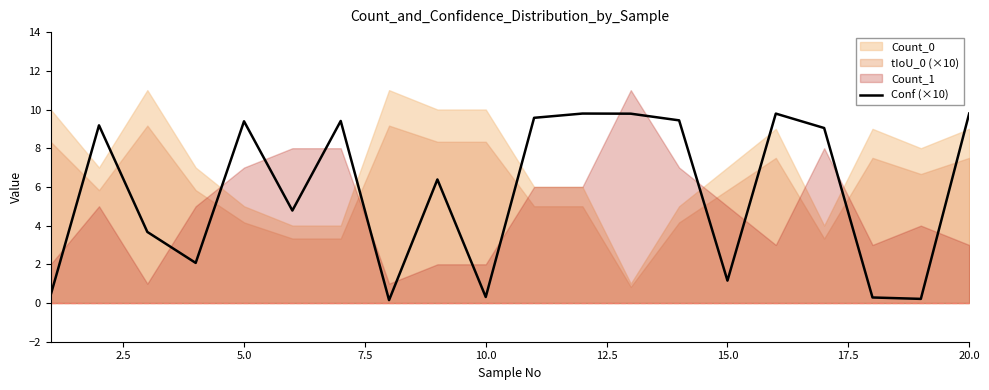

How many lines are shown in the chart?

1